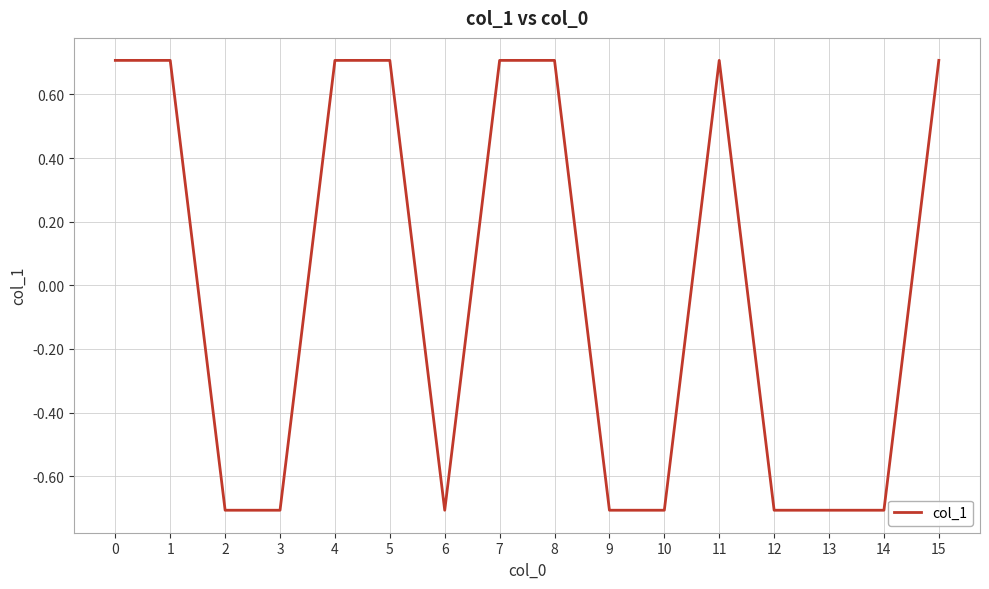

Reading right to left, transcribe all the data shown in this chart.

0.7	-0.7	-0.7	-0.7	0.7	-0.7	-0.7	0.7	0.7	-0.7	0.7	0.7	-0.7	-0.7	0.7	0.7